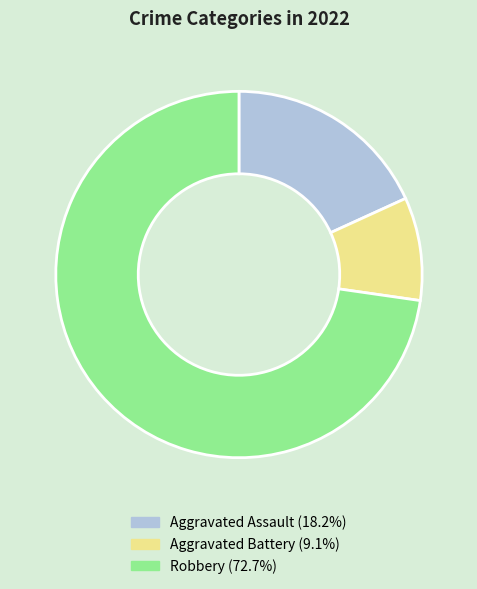

Is it true that Aggravated Assault is 24% of the pie?

False